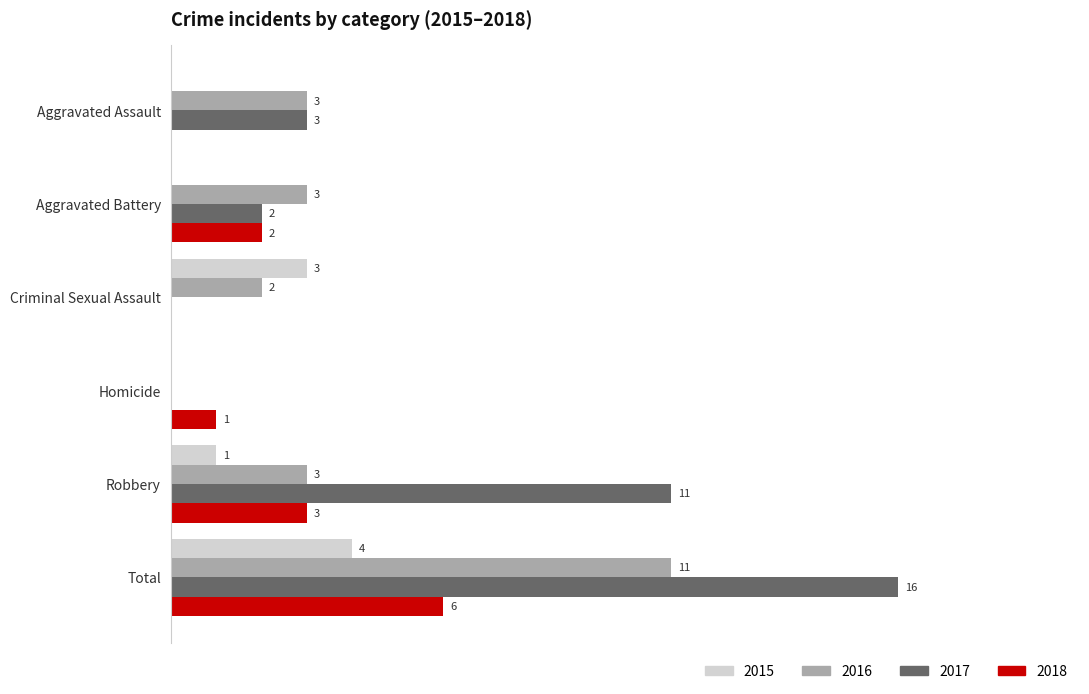

At which category is the sum across all series the highest?

Total